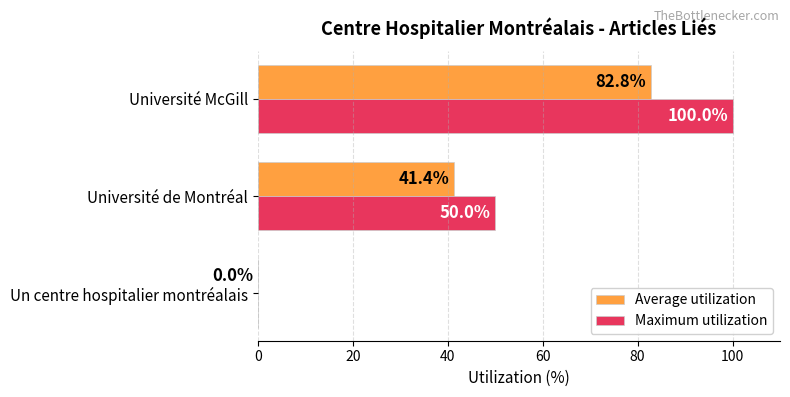

Read the Maximum utilization value at Université de Montréal.

50.0